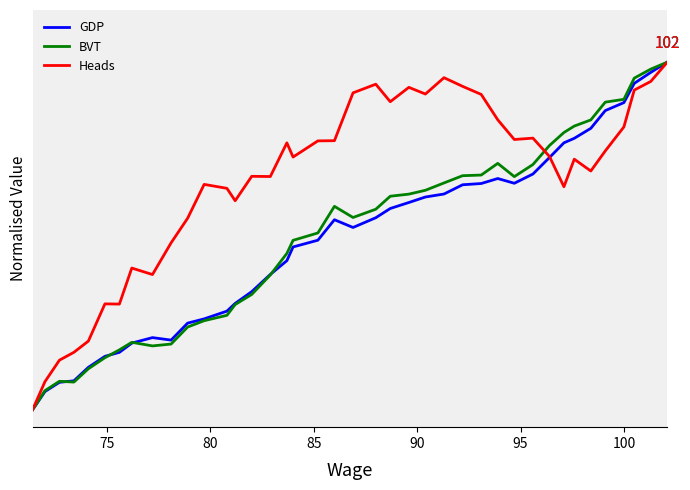

Does the chart display data point markers on the line(s)?

No